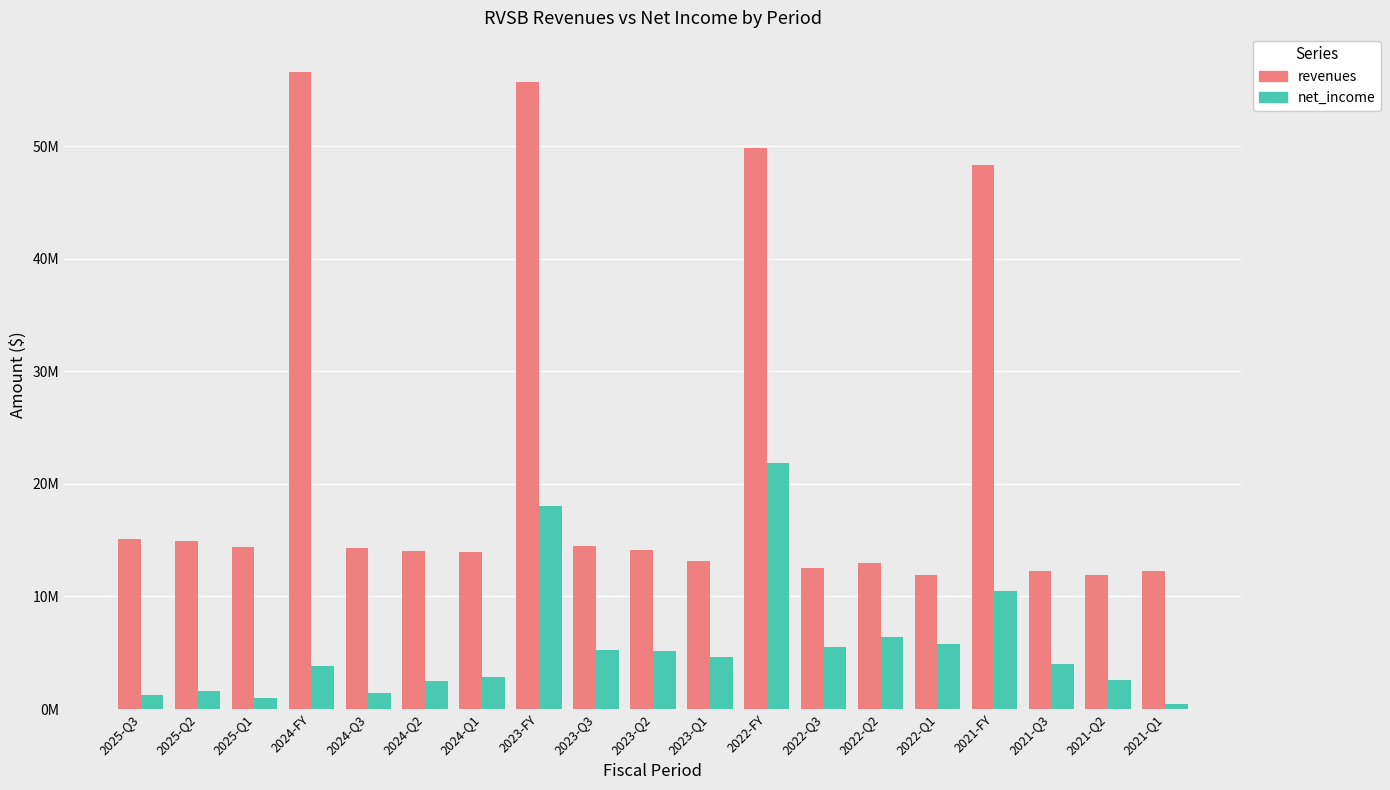

What is the difference between the second highest and minimum values in the revenues series?

43746000